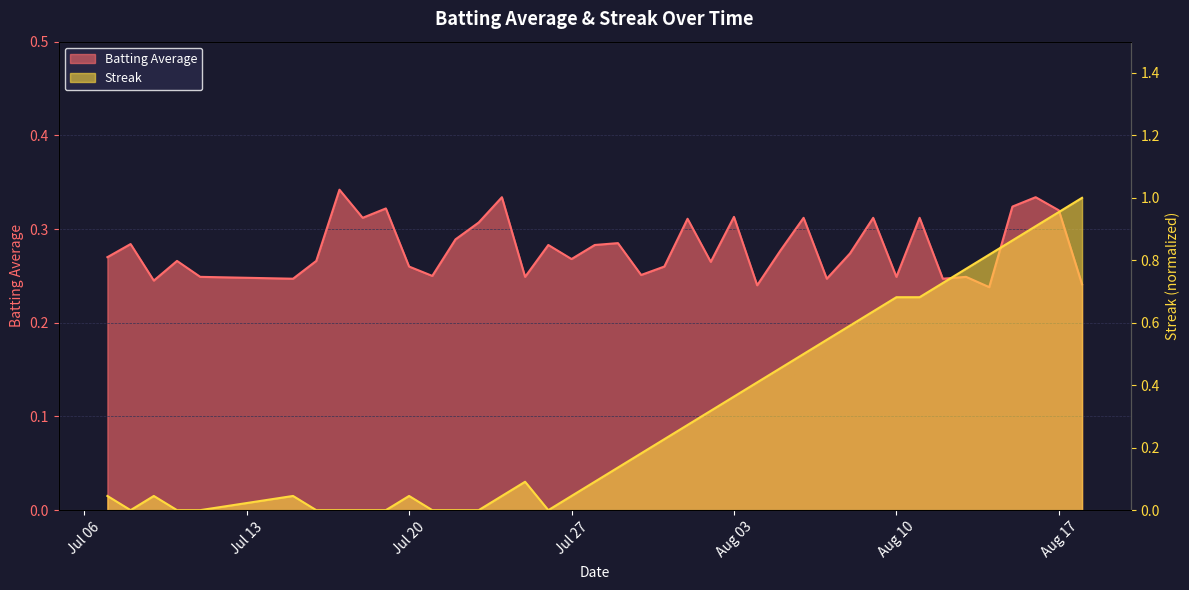

Is the value of Batting Average at 2010-08-13 greater than the value of Streak at 2010-08-04?

No